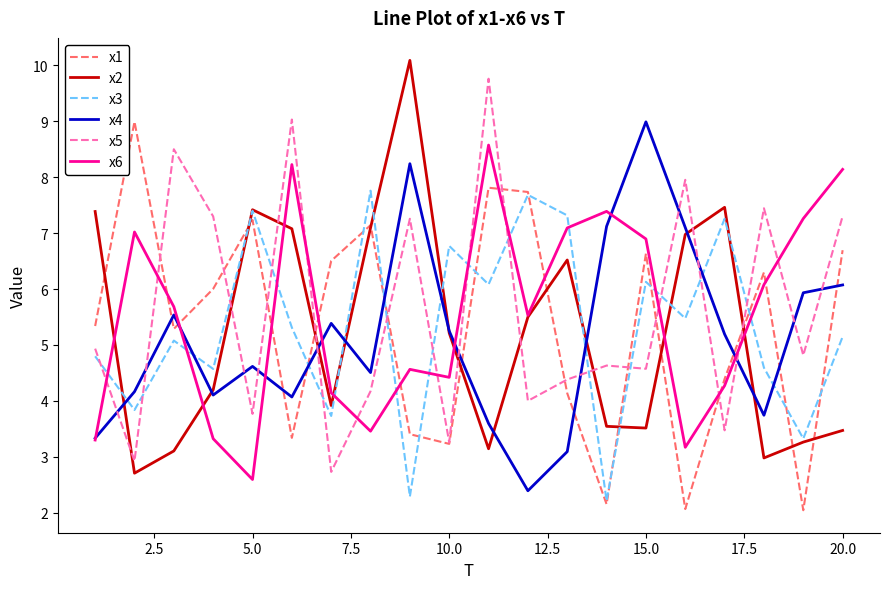

True or false: x1 and x4 intersect in this chart.

True